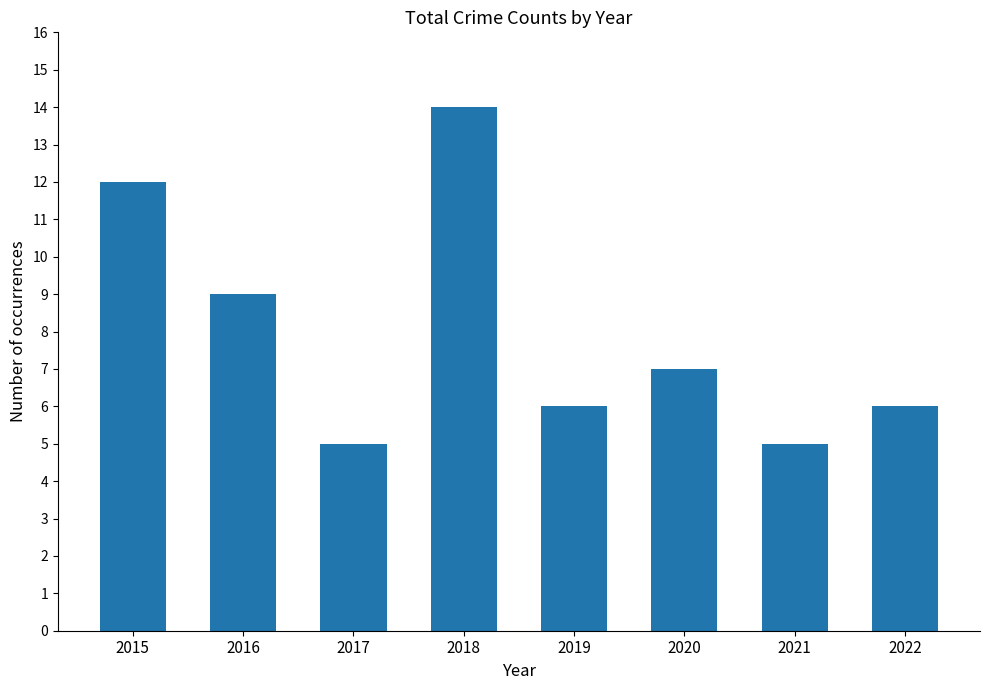

Does the chart contain any negative values?

No